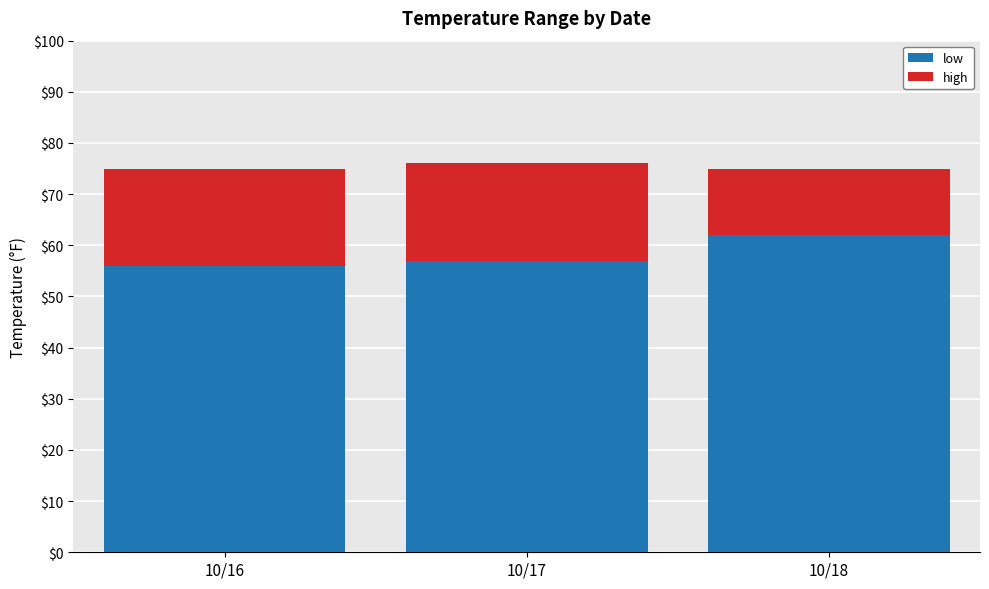

List the series in order of their peak value, lowest first.

high, low